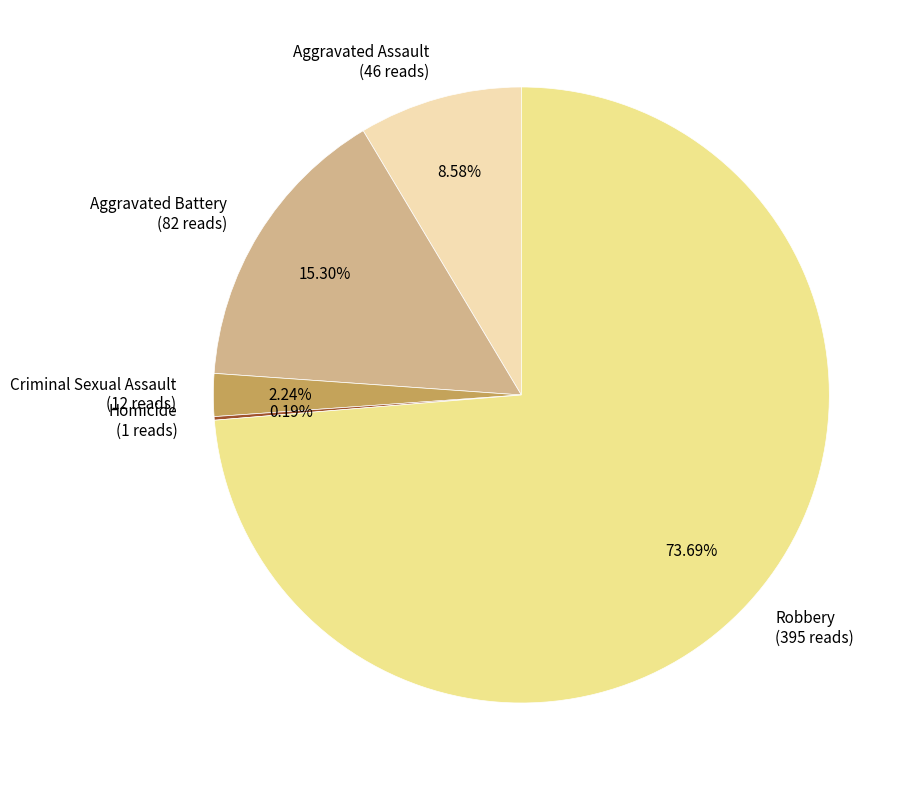

Does any single category account for the majority?

Yes